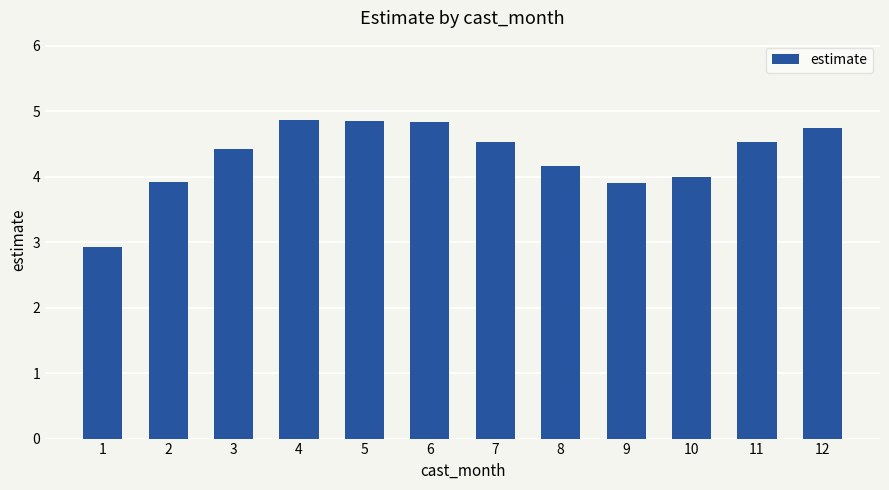

What is the maximum value shown in the chart?

4.9